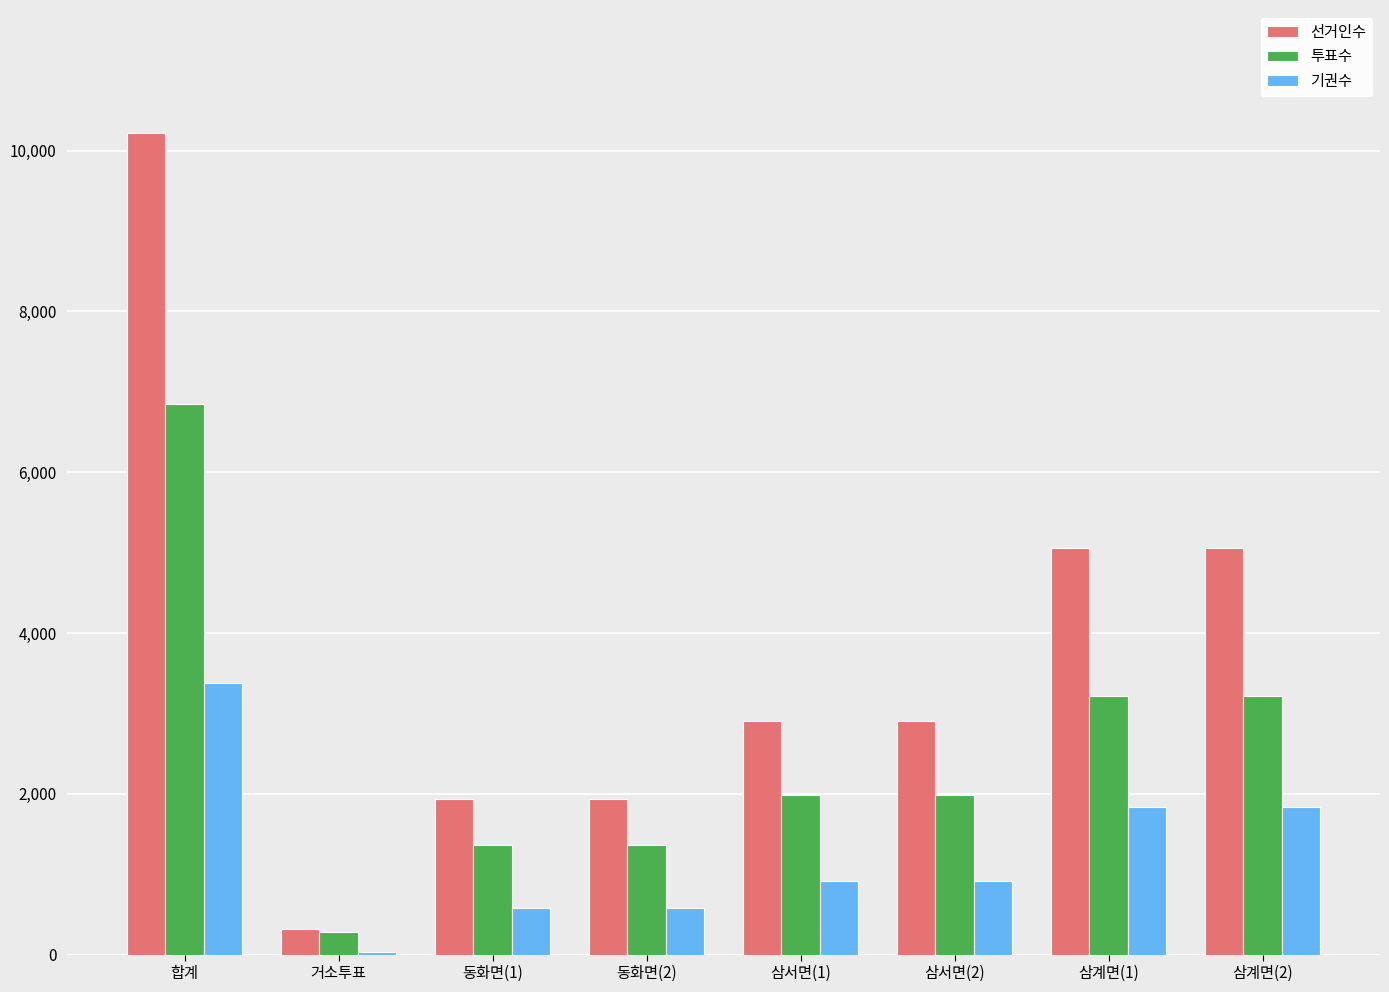

The value of 투표수 at 삼서면(1) is 1979. True or false?

True